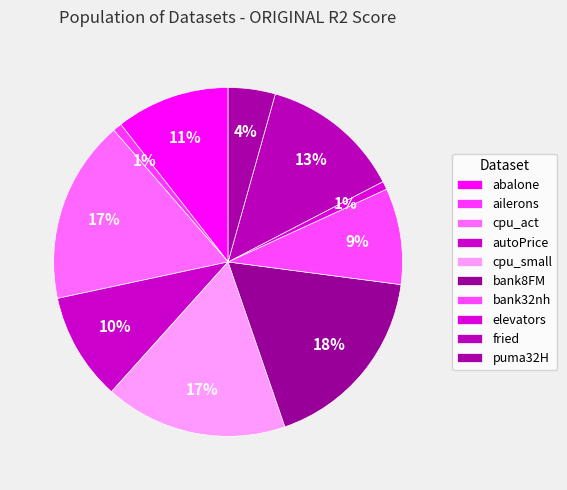

Rank the categories by value from highest to lowest.

bank8FM, cpu_act, cpu_small, fried, abalone, autoPrice, bank32nh, puma32H, ailerons, elevators